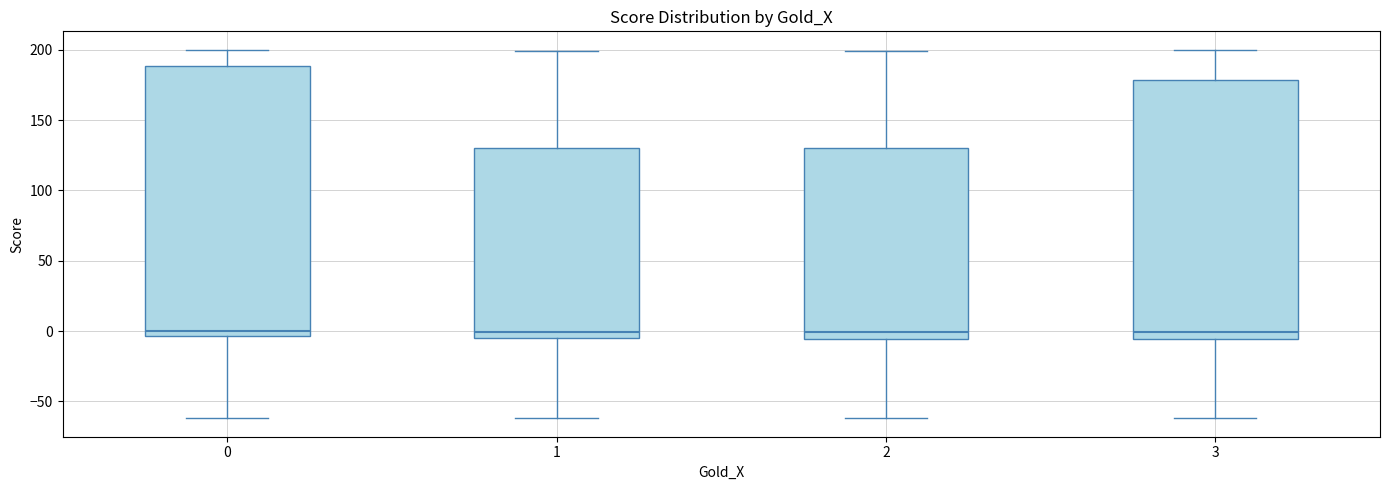

Reading left to right, read every box against the y-axis: the position of its median line, the range the box covers, and the ends of its whiskers. The values are not printed on the chart, so give them approximately, as read against the axis.

0: median 0, box -5 to 190, whiskers -60 to 200
1: median 0, box -5 to 130, whiskers -60 to 200
2: median 0, box -5 to 130, whiskers -60 to 200
3: median 0, box -5 to 180, whiskers -60 to 200